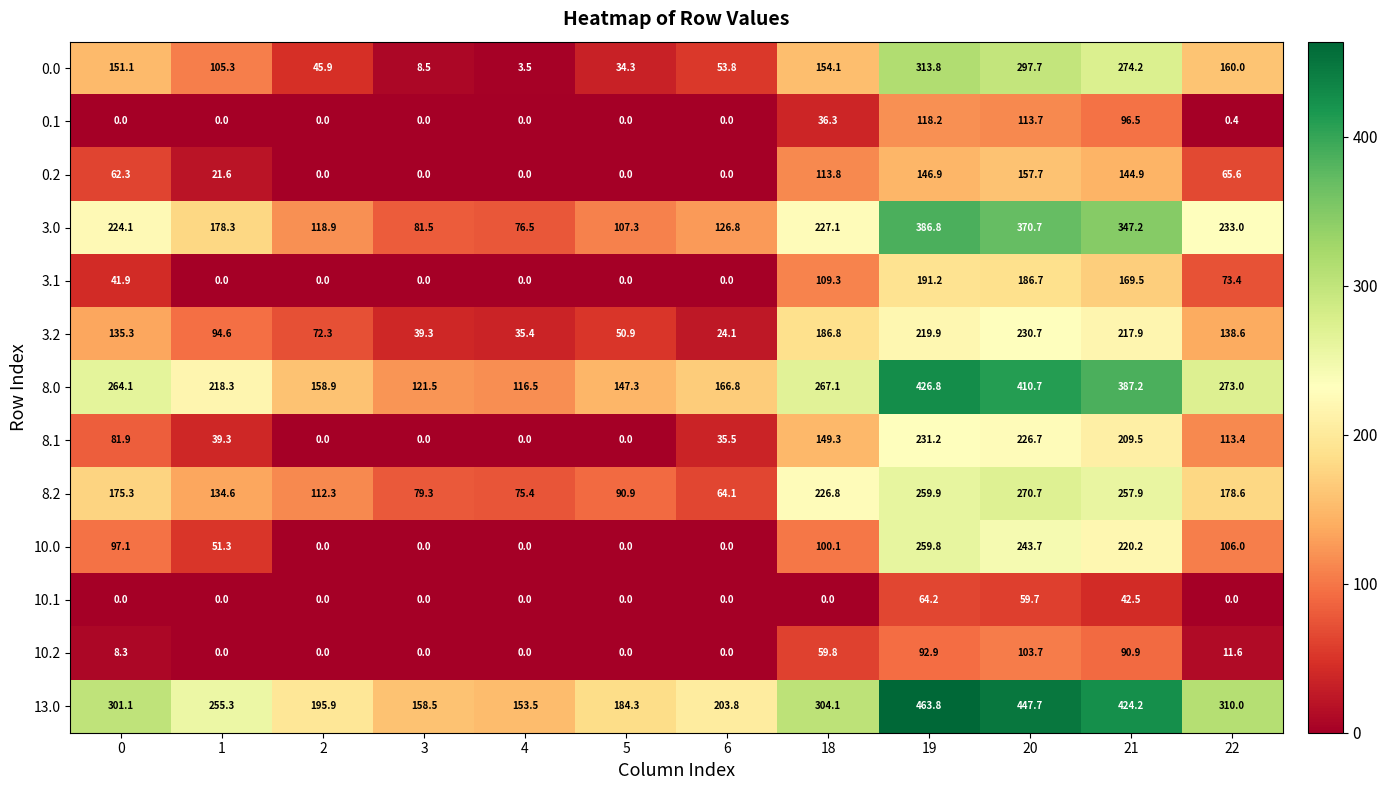

What is the maximum value shown in the chart?

463.8